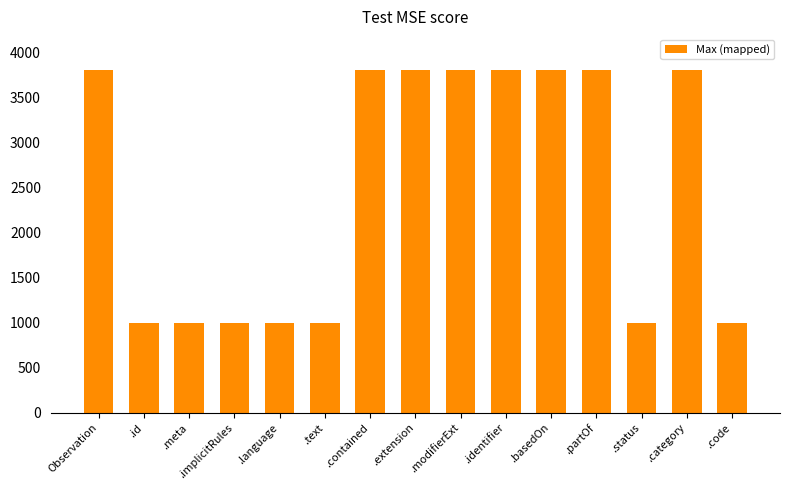

How many data points are less than 3800?

7